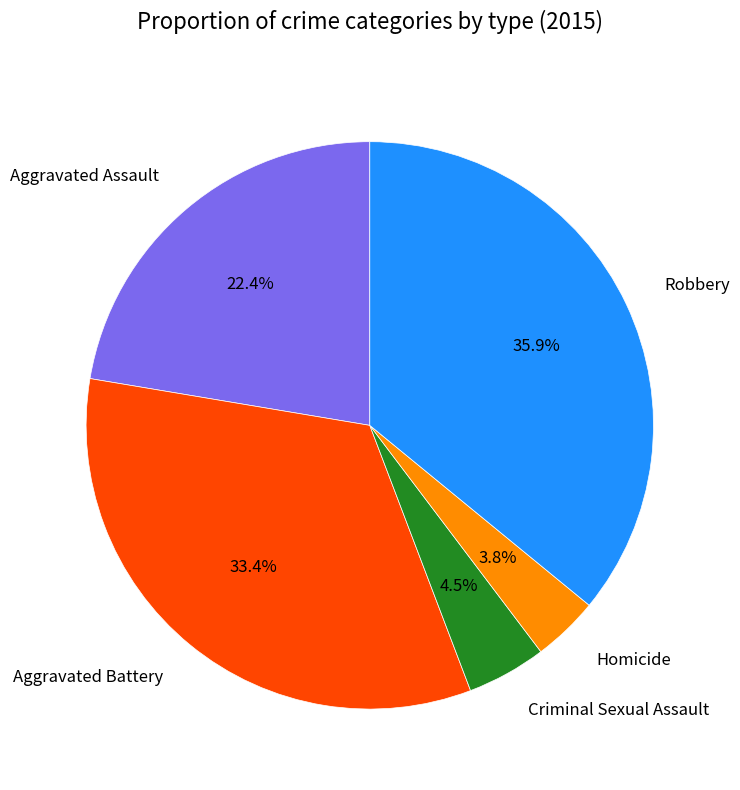

Does any single category account for the majority?

No